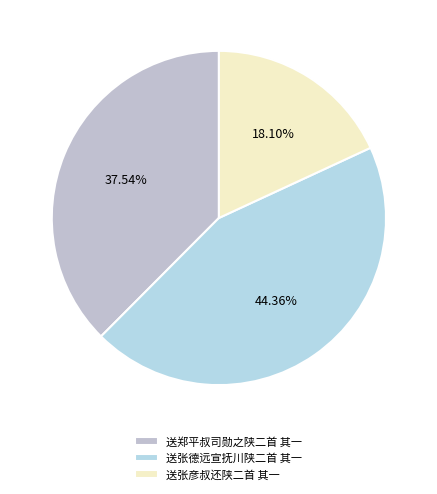

To the nearest percent, what is the combined percentage of 送张德远宣抚川陕二首 其一 and 送张彦叔还陕二首 其一?

62%